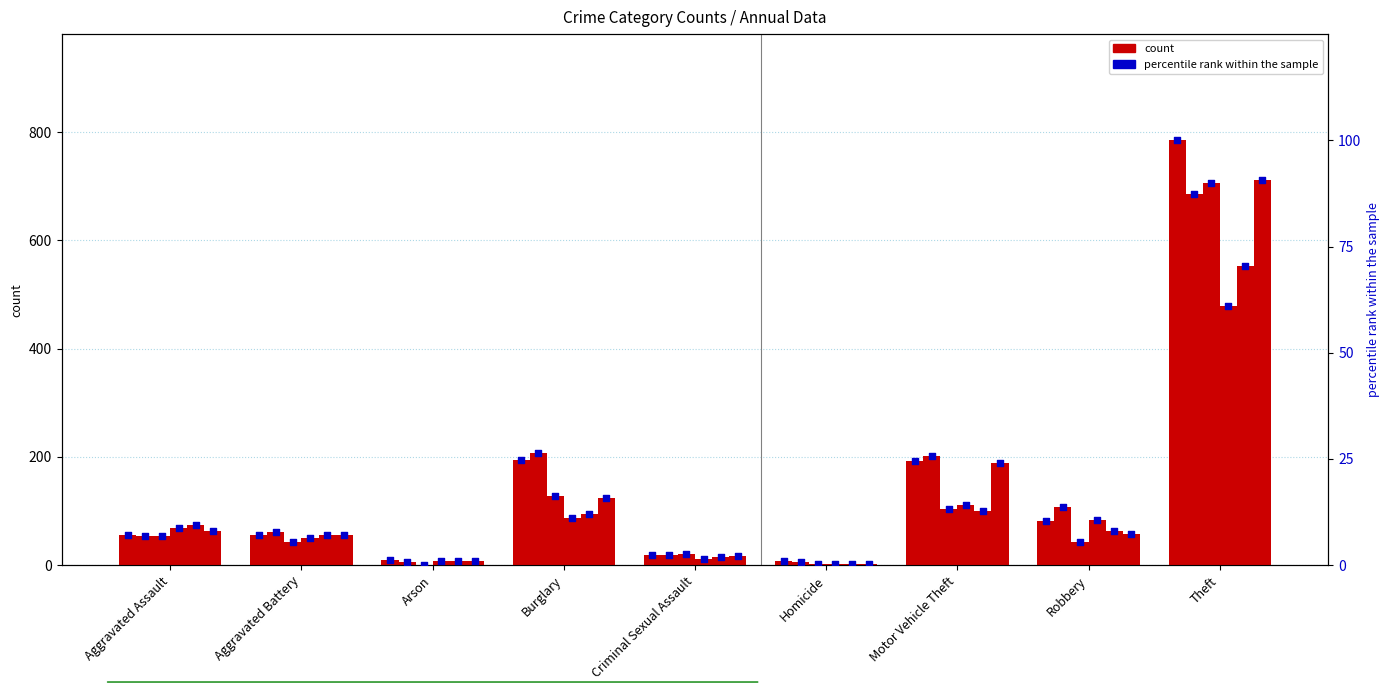

Between Arson and Theft, which is larger?

Theft